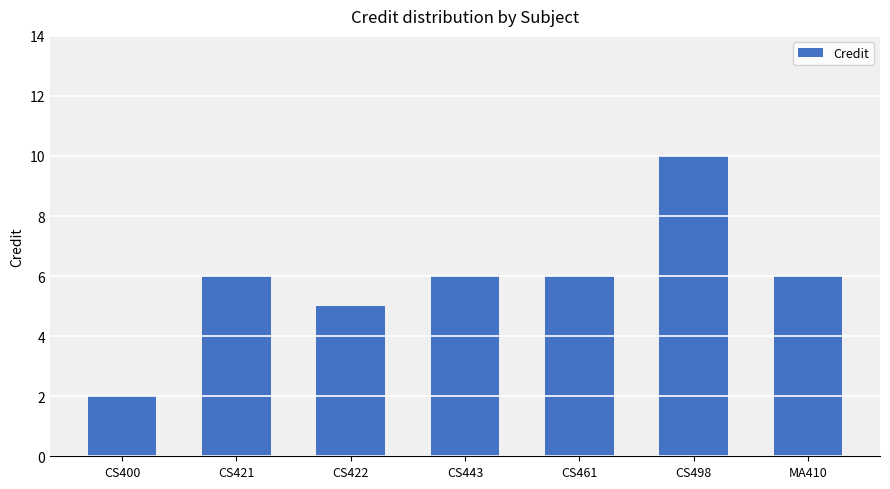

What is the value of the 4th bar from the left?

6